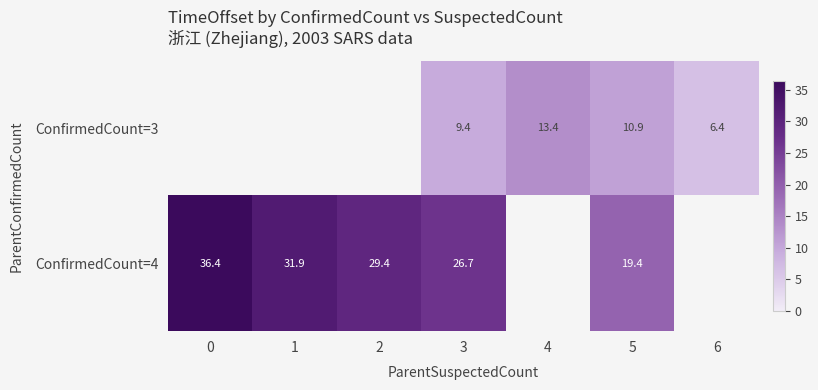

How many data points does each series have?

7